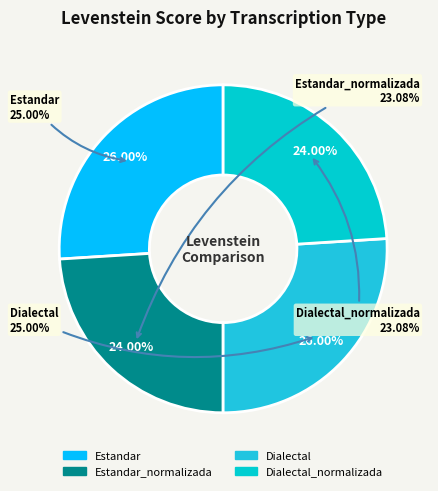

Does Dialectal represent more than half of the total?

No